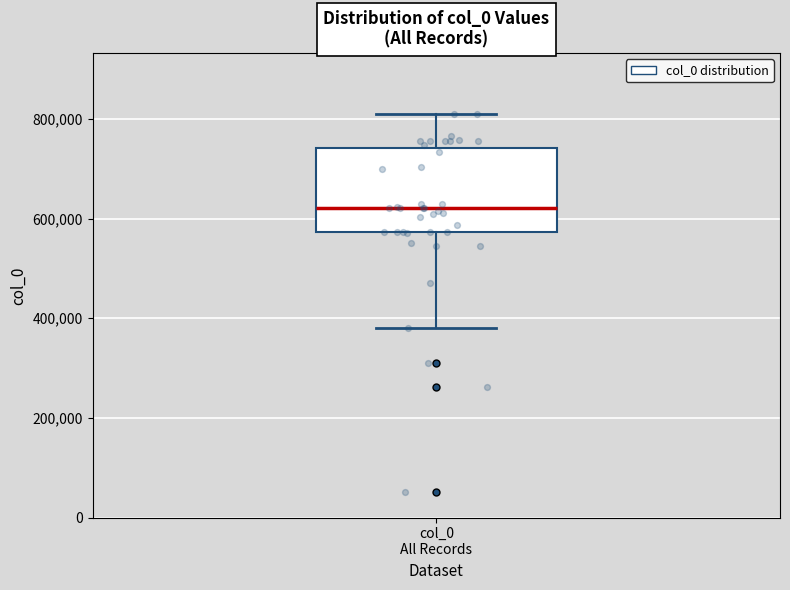

Transcribe this box plot: give where the median line is, the range the box spans, and where the two whiskers end, as read against the y-axis. The values are not printed on the chart, so give them approximately, as read against the axis.

median 620000, box 580000 to 740000, whiskers 380000 to 820000